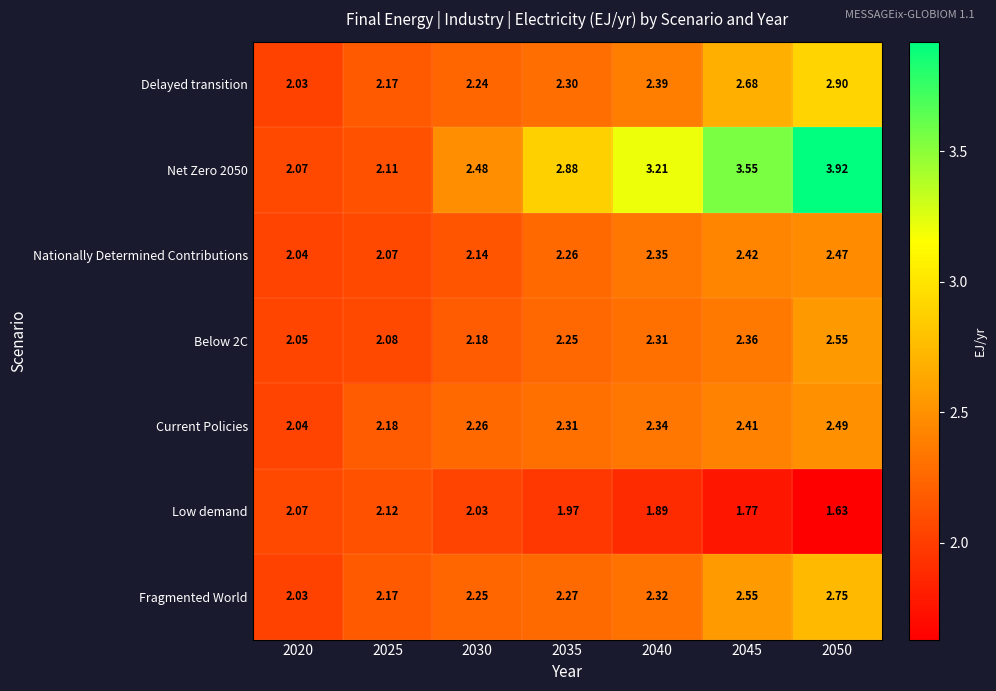

How many distinct data groups are displayed?

7